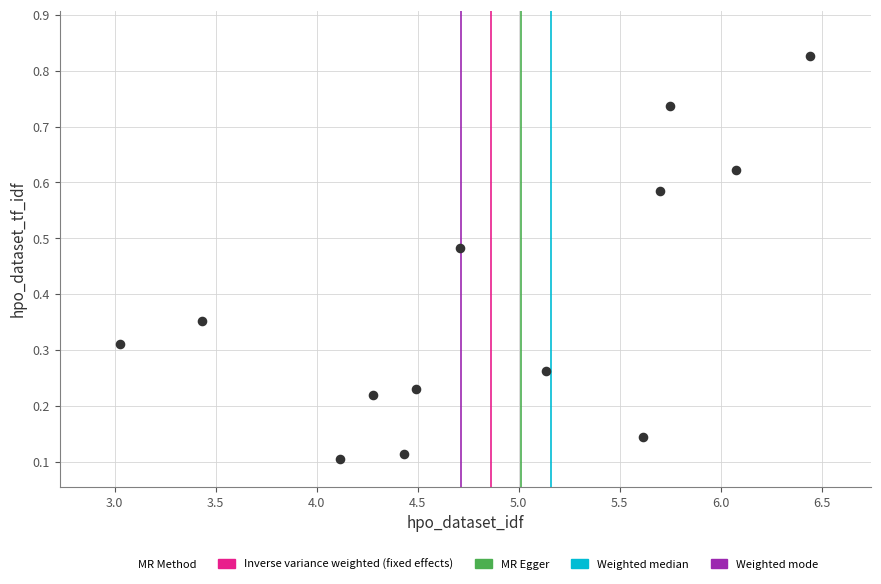

What is the range of X values (max minus min)?

3.4